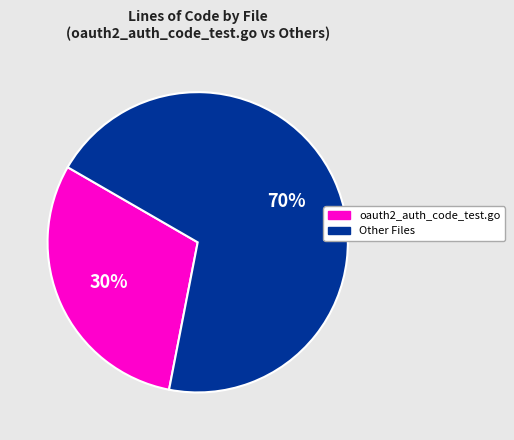

Is there a majority slice in this chart?

Yes